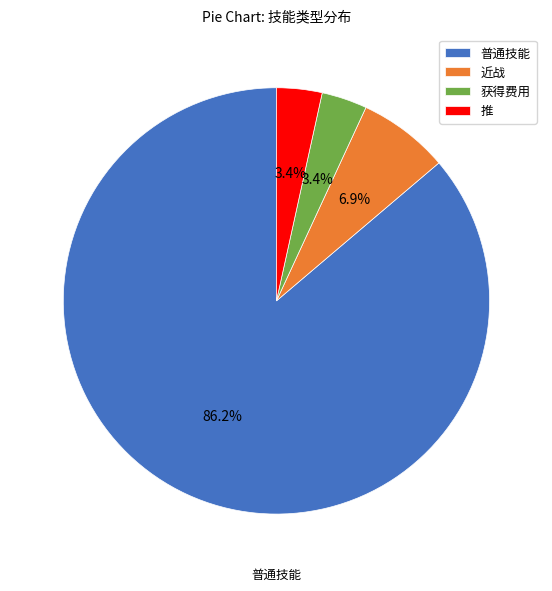

What percentage do 获得费用 and 近战 together represent?

10.3%